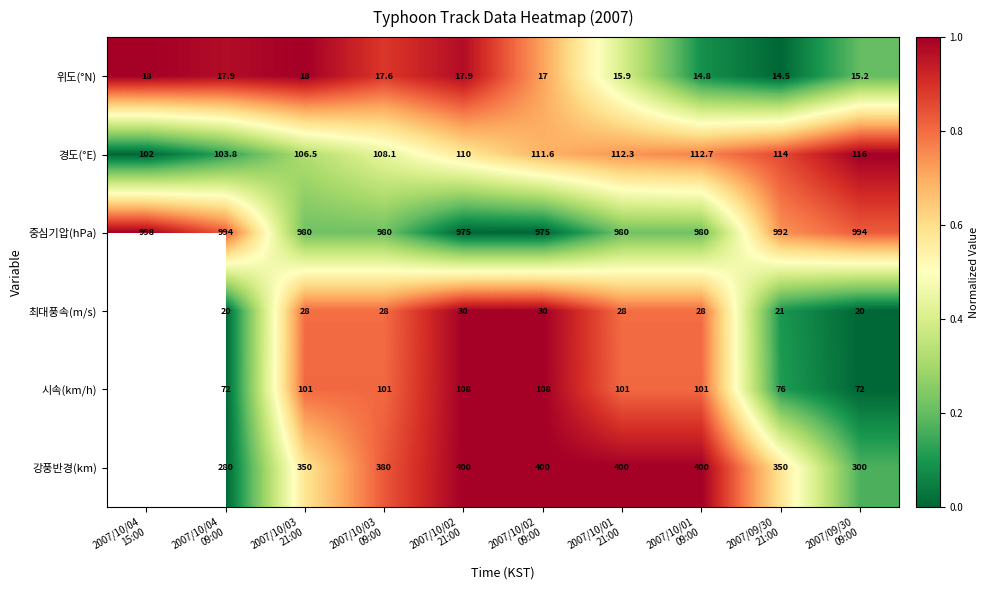

Between 2007/10/03
21:00 and 2007/10/04
15:00, which is larger?

2007/10/03
21:00